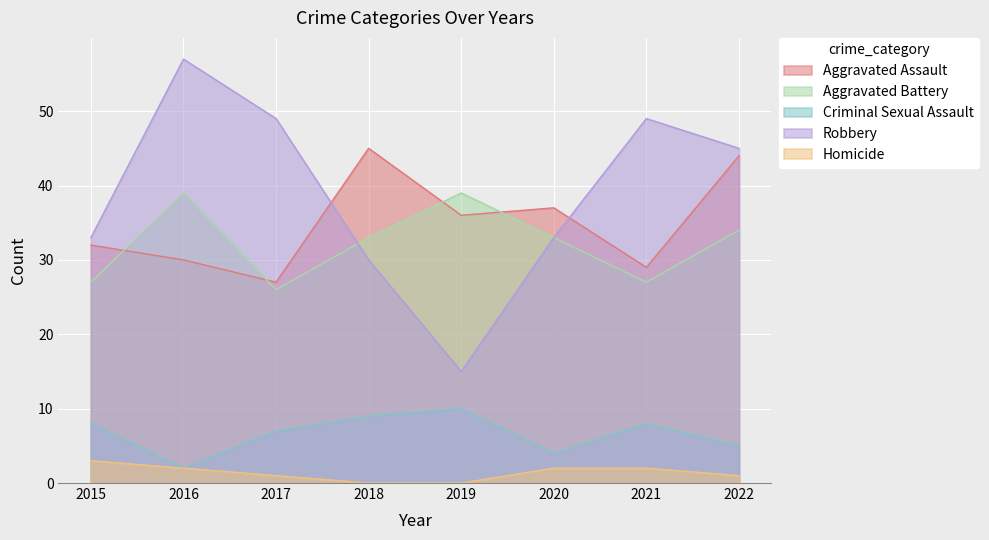

Rank the series at 2016 from lowest to highest value.

Criminal Sexual Assault, Homicide, Aggravated Assault, Aggravated Battery, Robbery